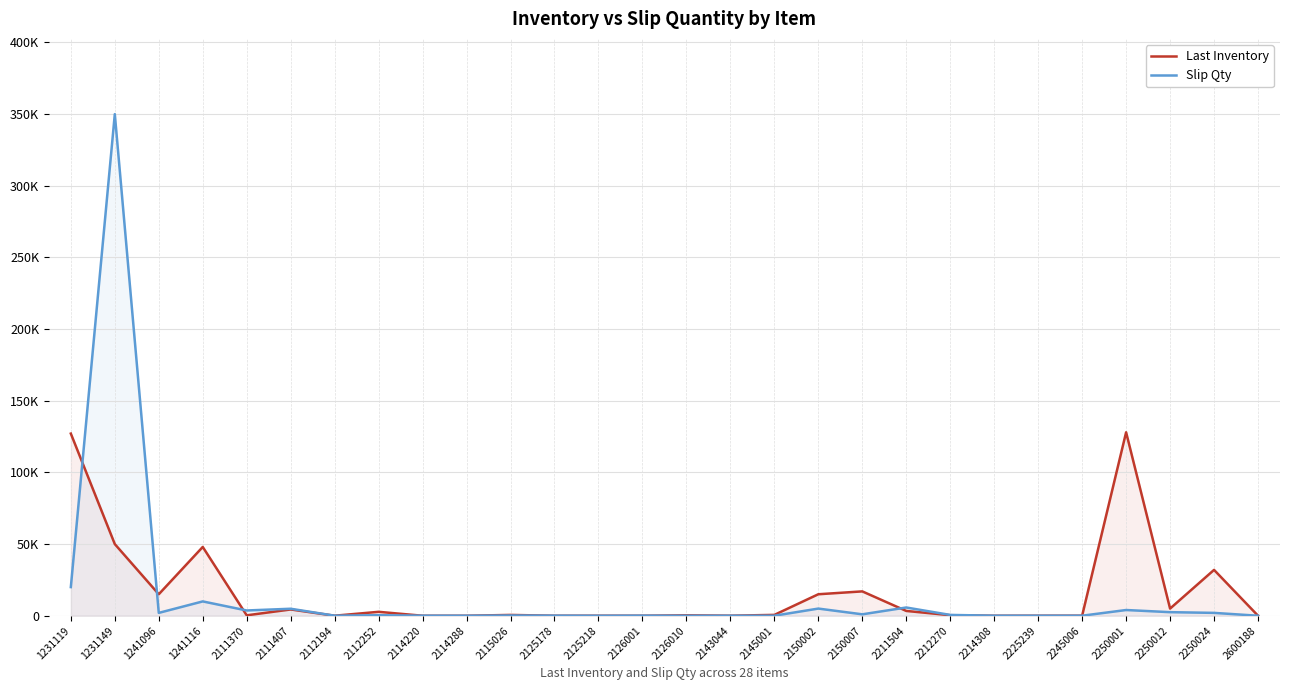

What is the highest value of the Slip Qty series?

350000